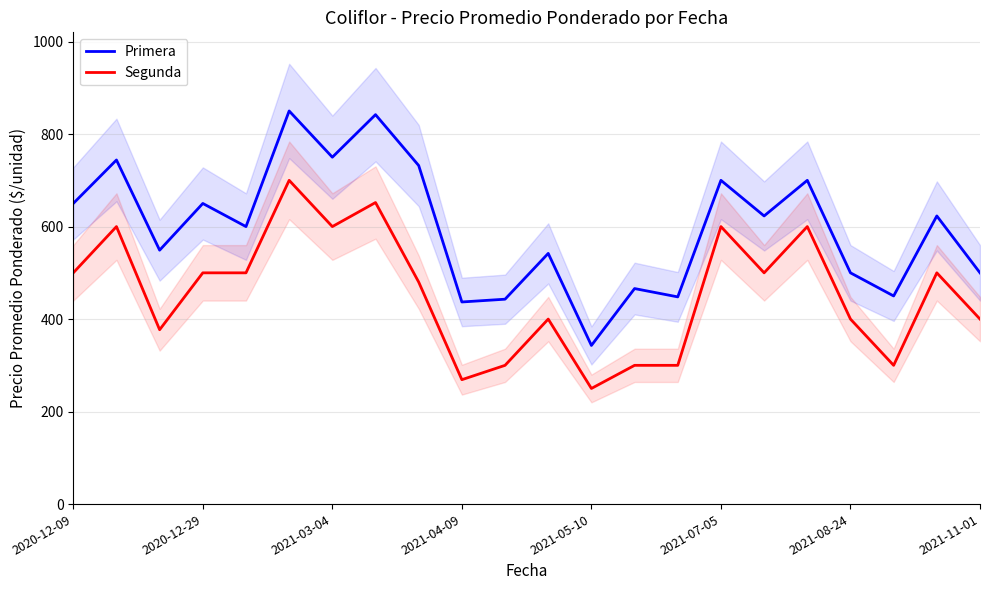

Which series has the largest range (max minus min)?

Primera